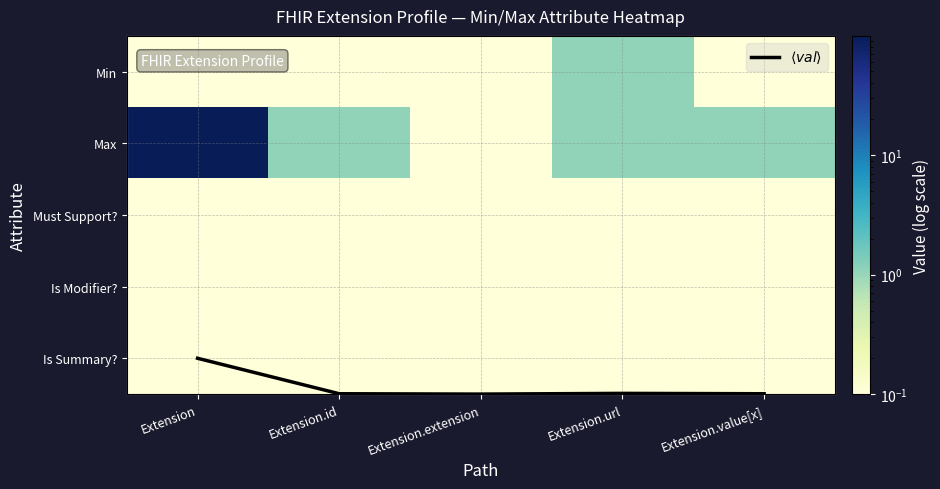

Which series changed the most between Extension.id and Extension.extension?

Max